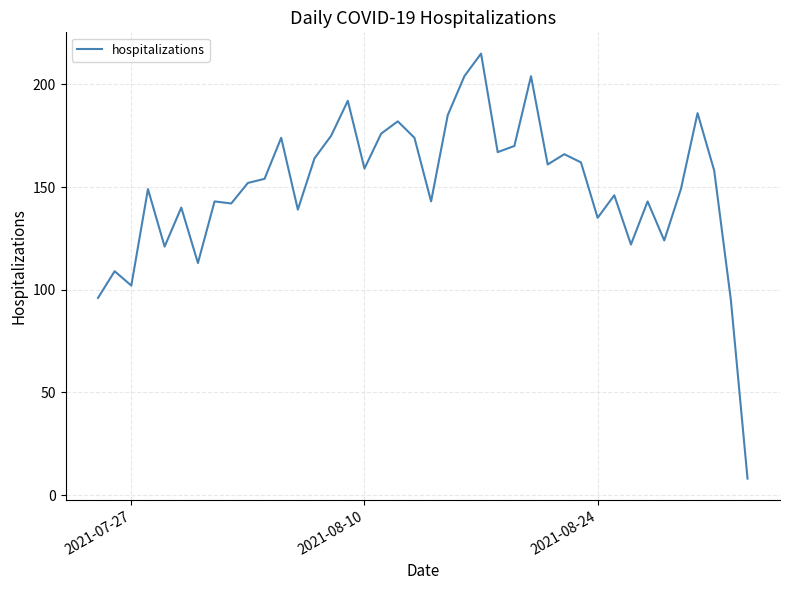

What is the difference between the maximum and minimum values?

207